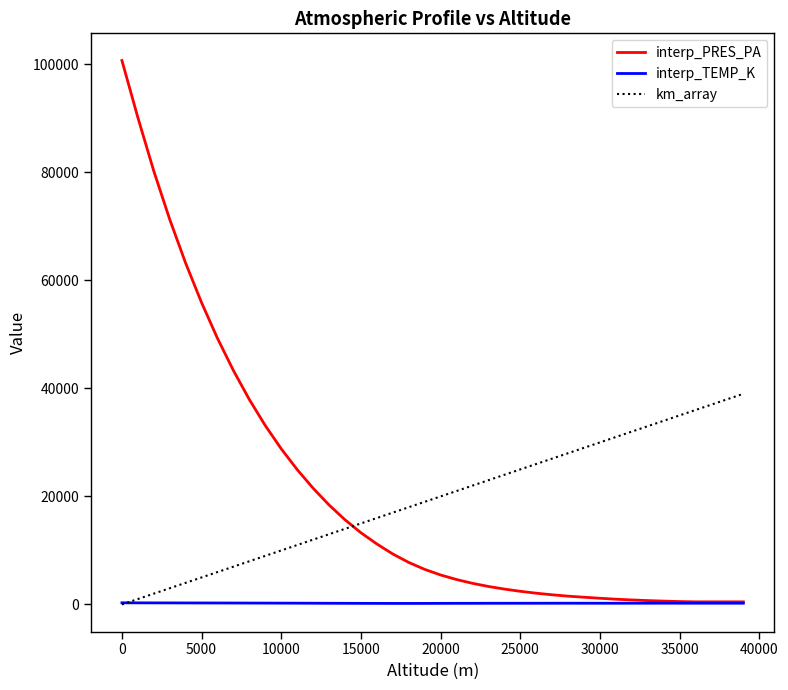

How many distinct data groups are displayed?

3